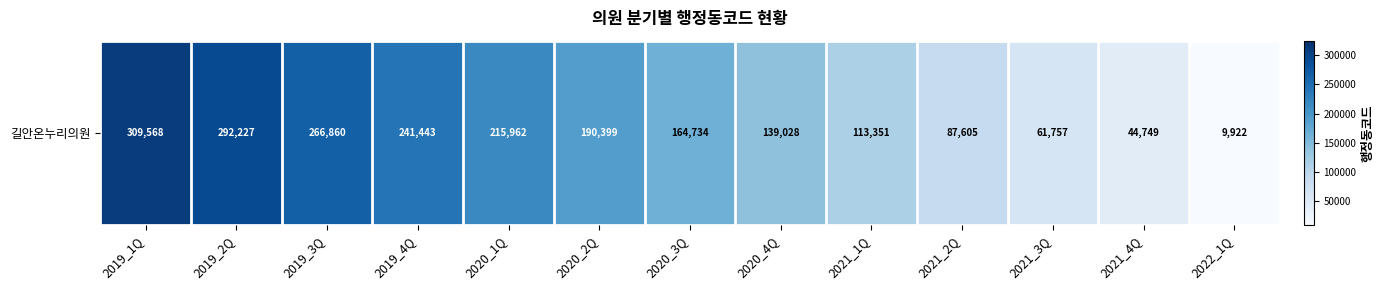

Where does the data first go above 164734?

2019_1Q